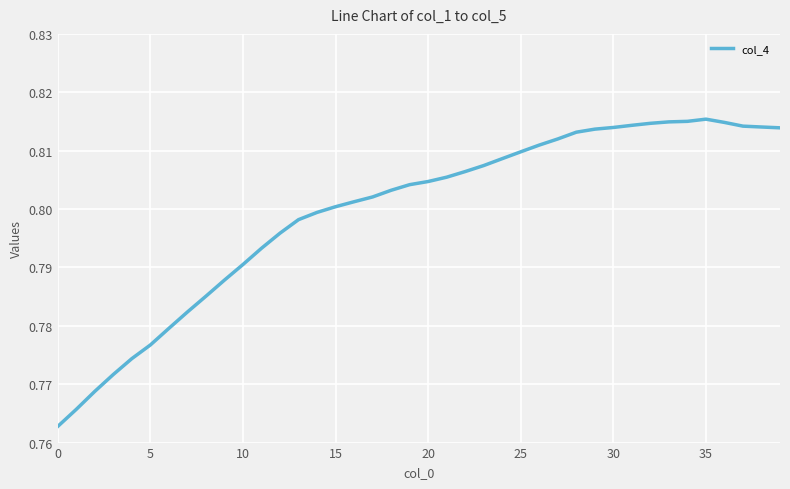

How many lines are shown in the chart?

1